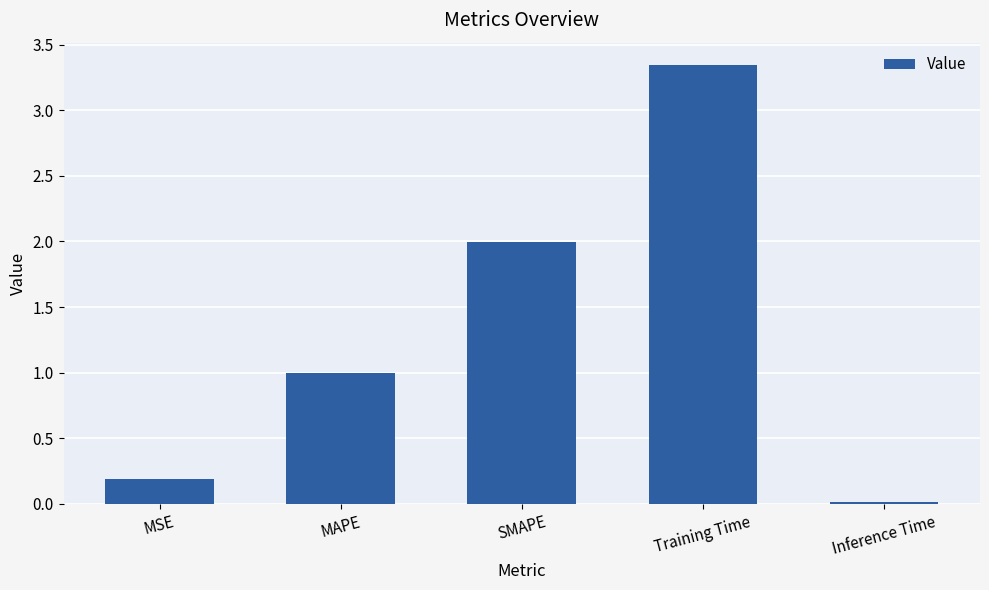

Rank the categories by value from lowest to highest.

Inference Time, MSE, MAPE, SMAPE, Training Time